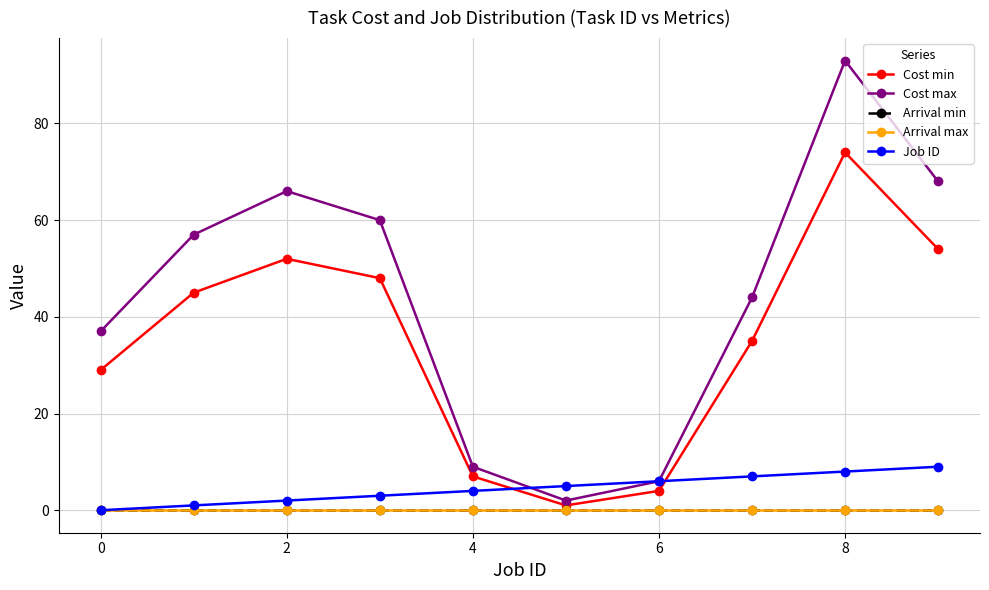

List the series in order of their peak value, lowest first.

Arrival min, Arrival max, Job ID, Cost min, Cost max